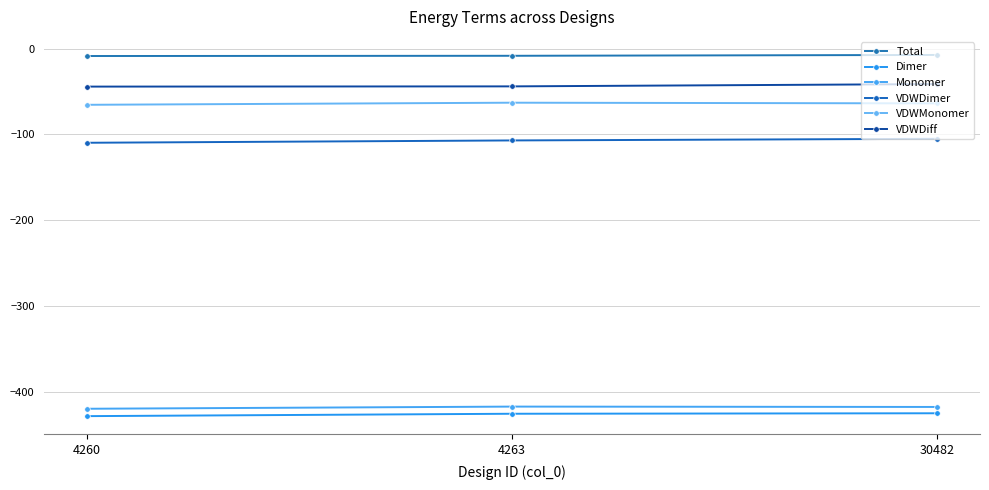

Is the value of Dimer at 4263 greater than the value of Monomer at 30482?

No